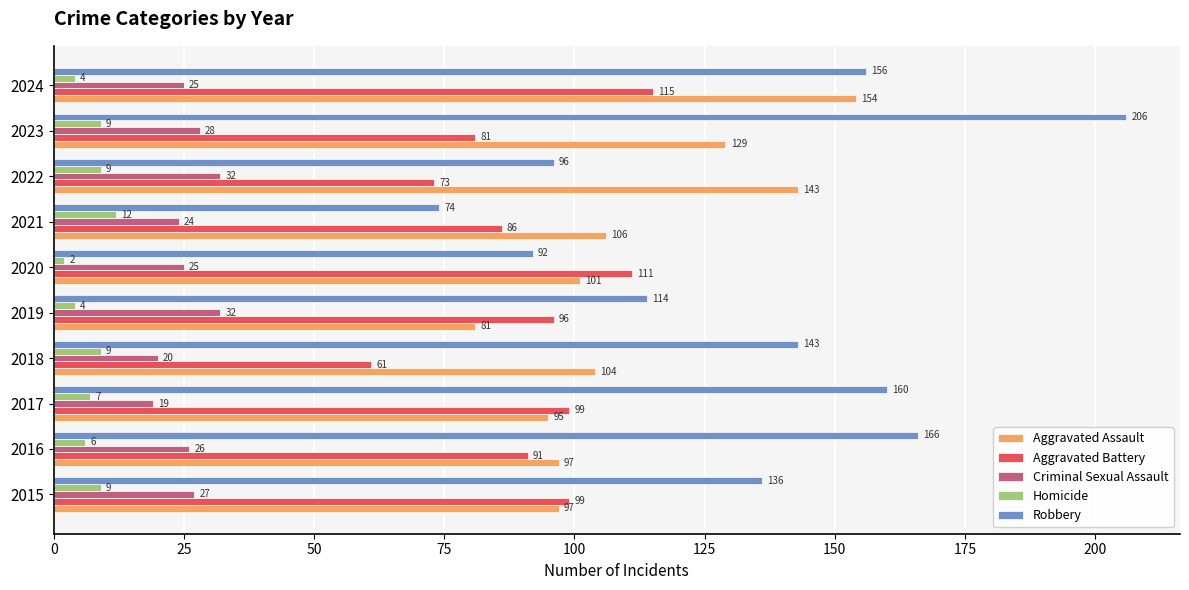

Rank the series by their maximum value, from highest to lowest.

Robbery, Aggravated Assault, Aggravated Battery, Criminal Sexual Assault, Homicide